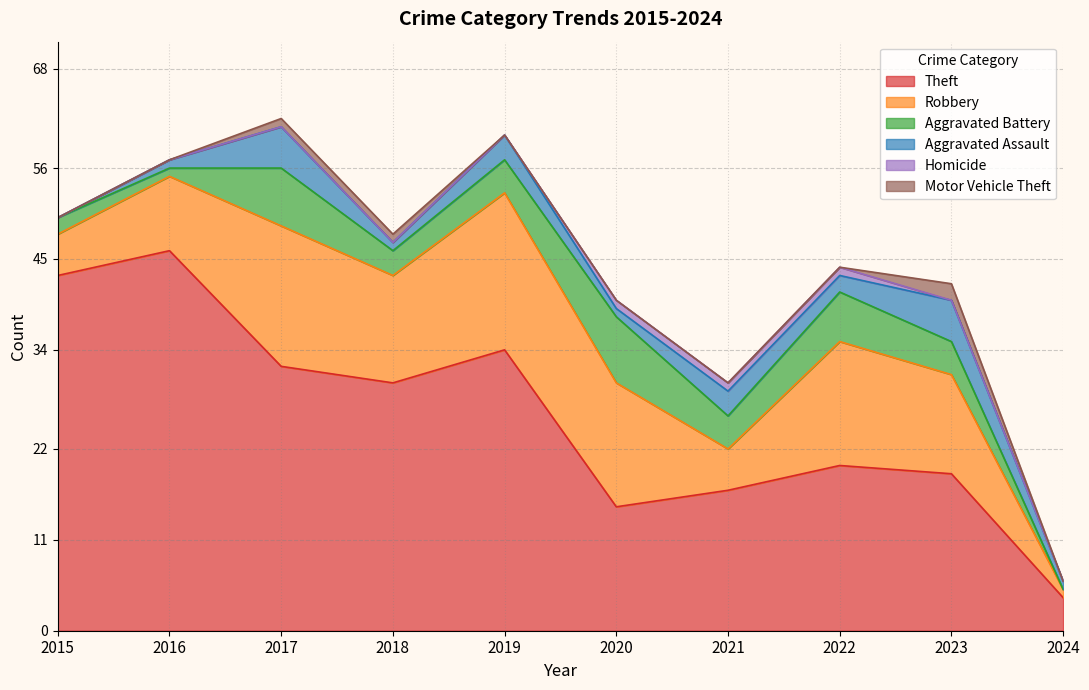

True or false: Robbery and Aggravated Battery intersect in this chart.

False